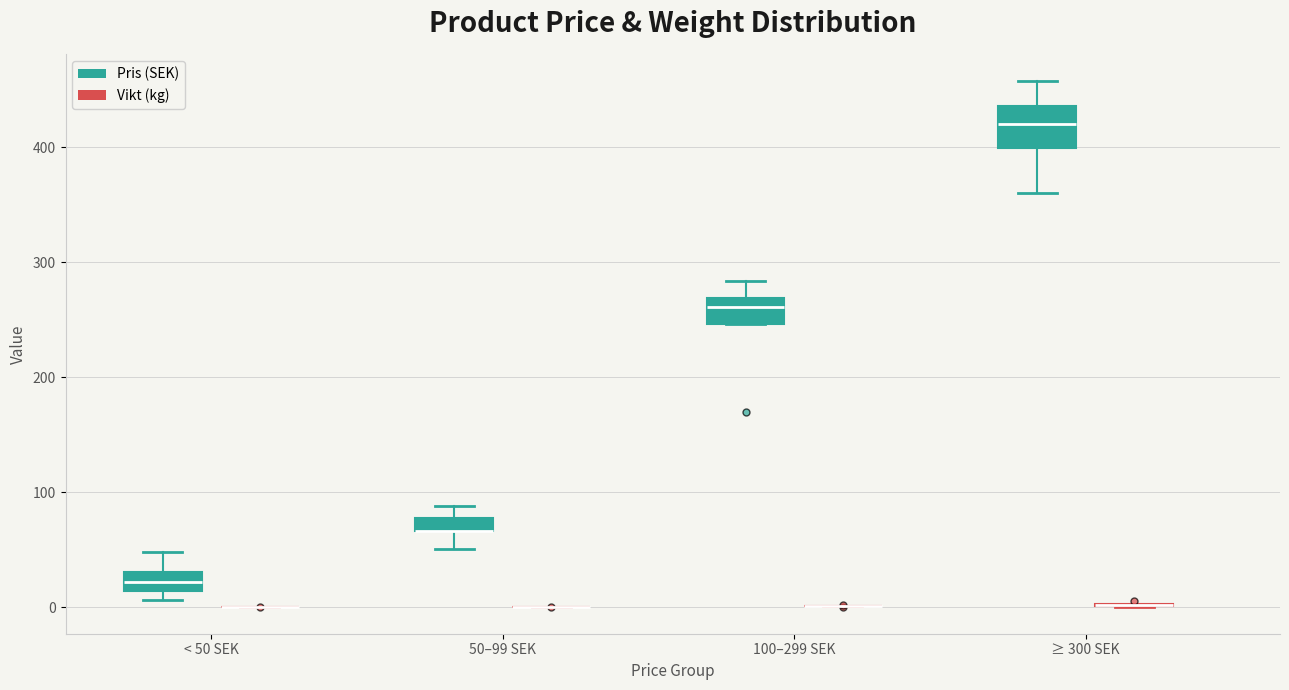

Which box is the tallest, from its lower edge to its upper edge?

≥ 300 SEK (Pris (SEK))